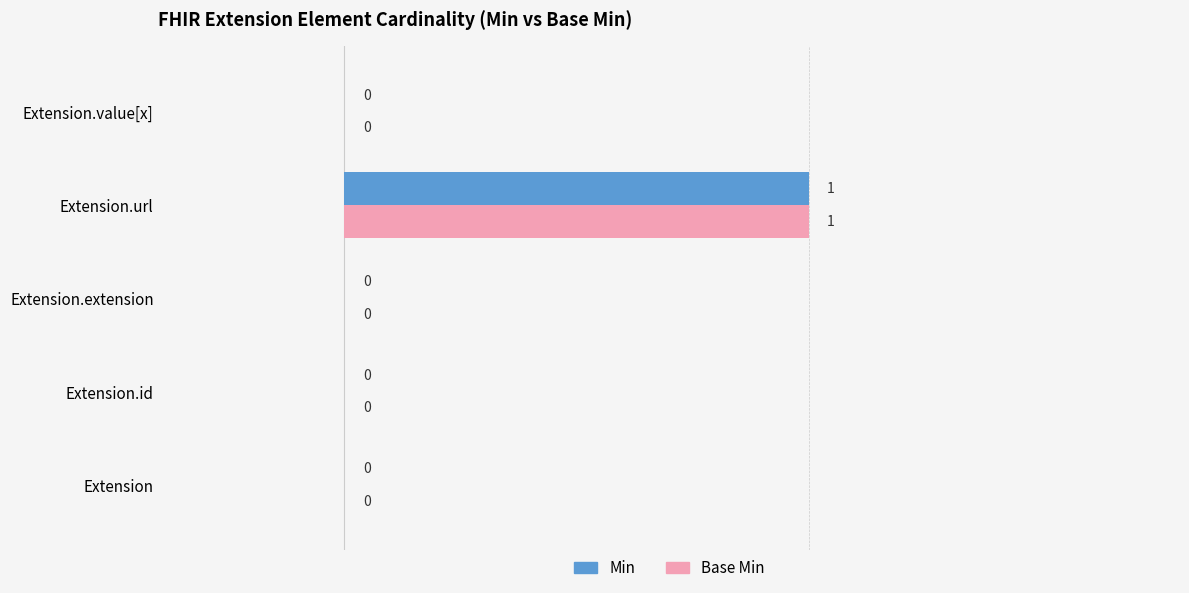

True or false: Base Min has a value of 1 at Extension.value[x].

False